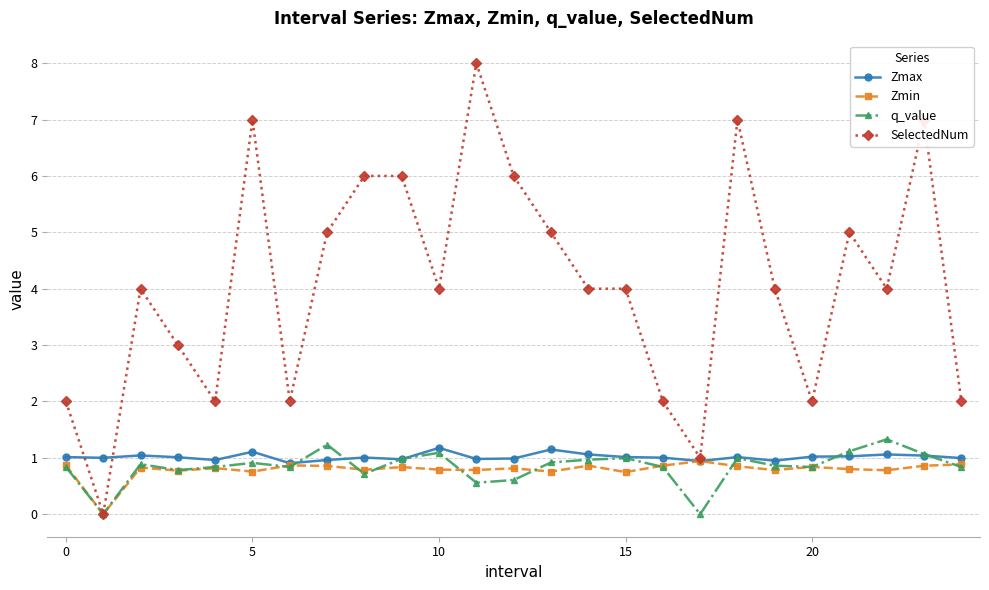

How many data points does each series have?

25